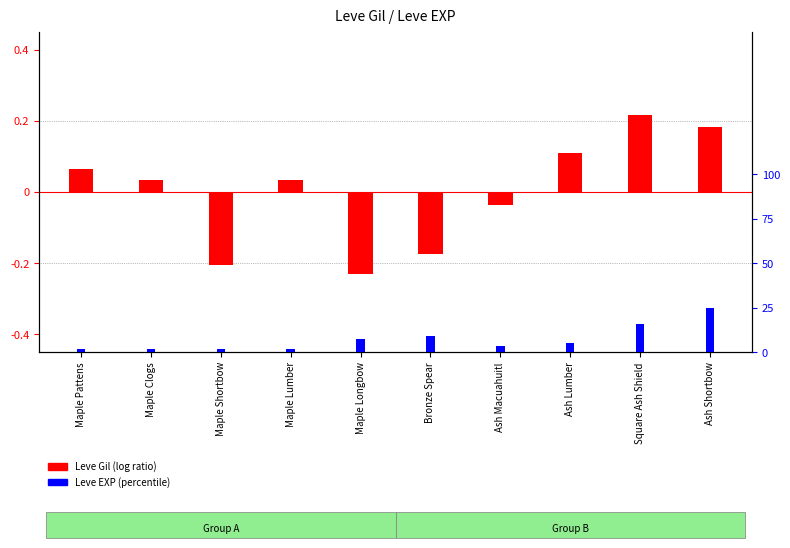

List the series in order of their overall mean, lowest first.

Leve Gil (log ratio), Leve EXP (percentile)